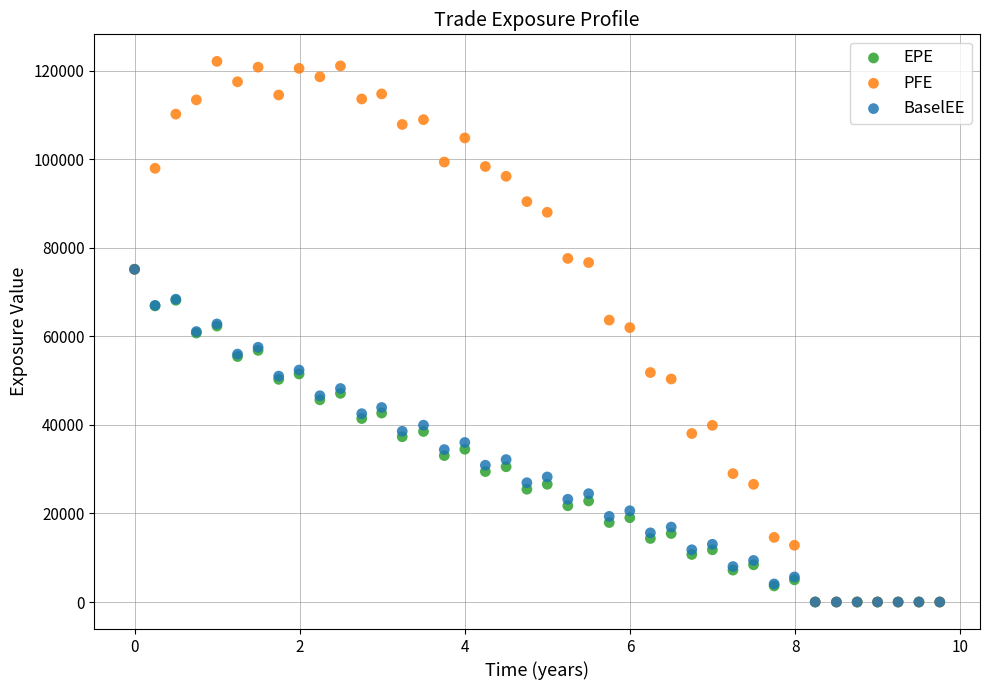

Which series has the widest spread of Y values?

PFE